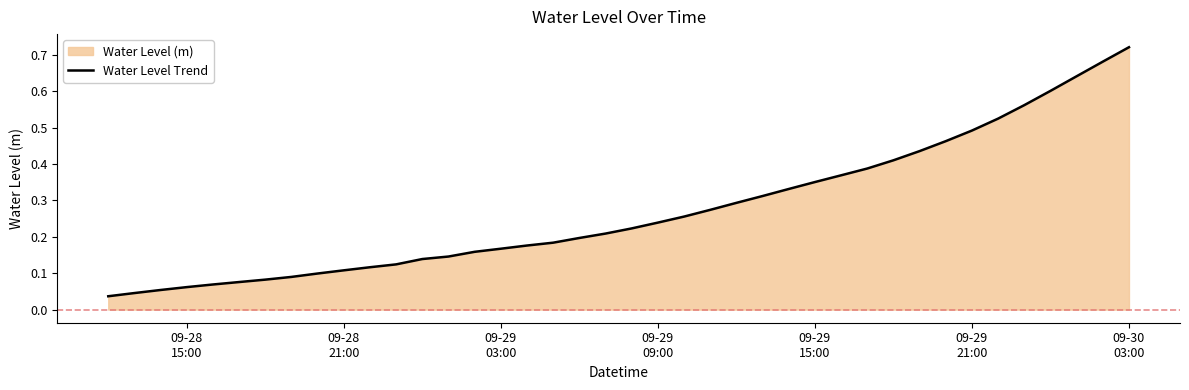

Reading left to right, what are all the values shown in this chart?

0.0	0.0	0.1	0.1	0.1	0.1	0.1	0.1	0.1	0.1	0.1	0.1	0.1	0.1	0.2	0.2	0.2	0.2	0.2	0.2	0.2	0.2	0.3	0.3	0.3	0.3	0.3	0.4	0.4	0.4	0.4	0.4	0.5	0.5	0.5	0.6	0.6	0.6	0.7	0.7